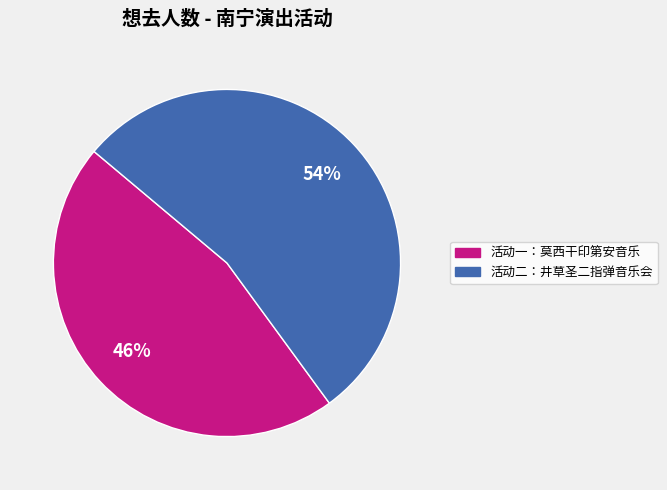

Count the number of slices in the pie.

2